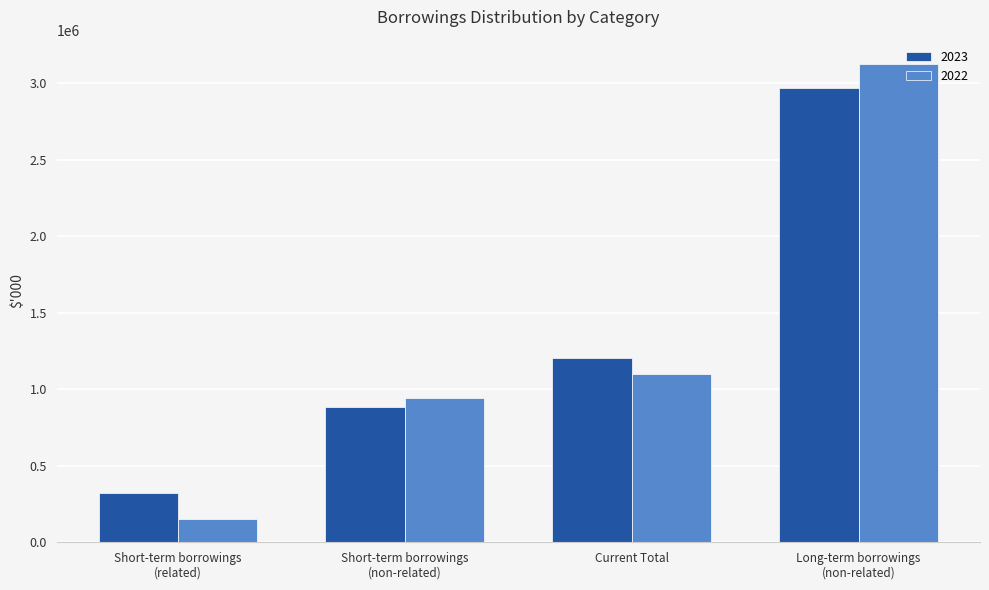

At which label is 2023 closest to 1643663?

Current Total